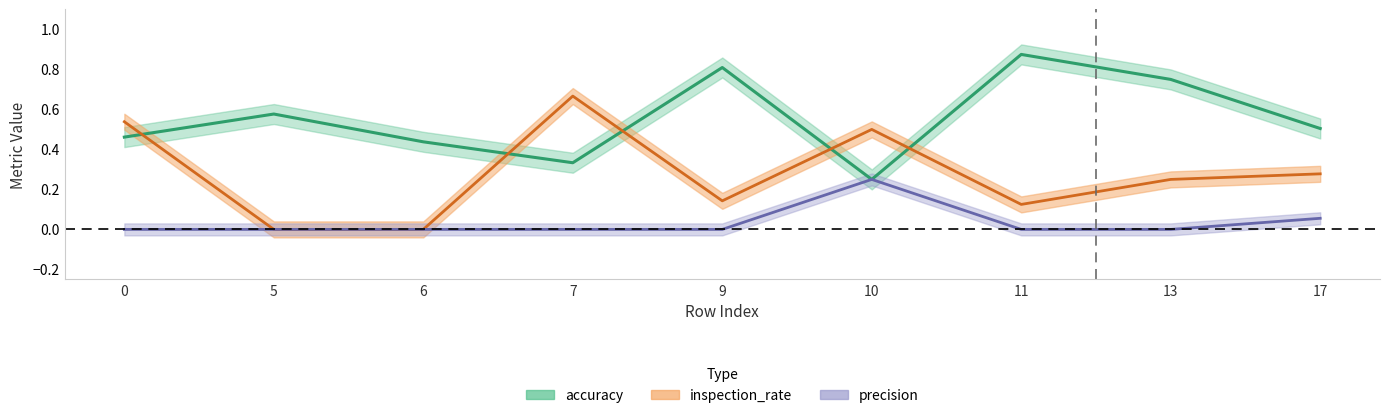

What is the greatest value displayed?

0.9